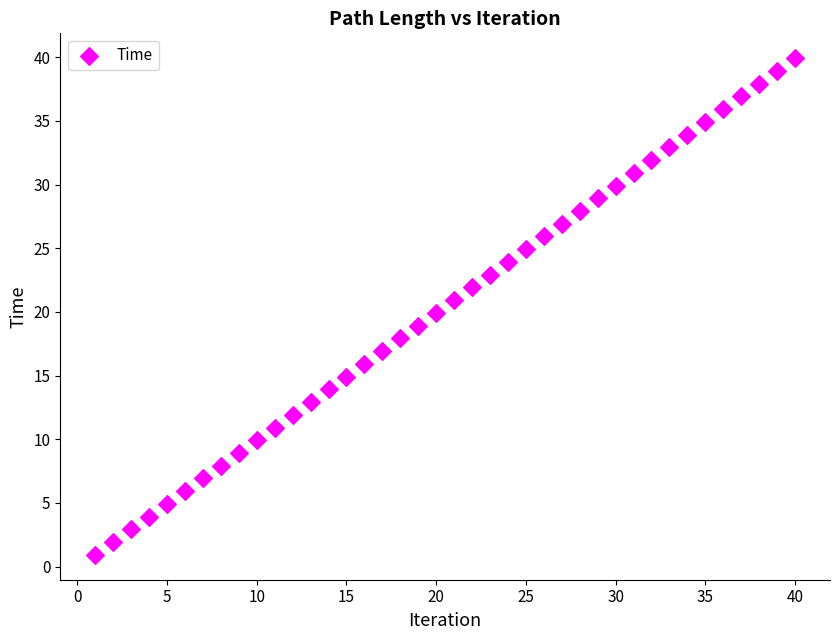

What is the range of Y values (max minus min)?

39.0